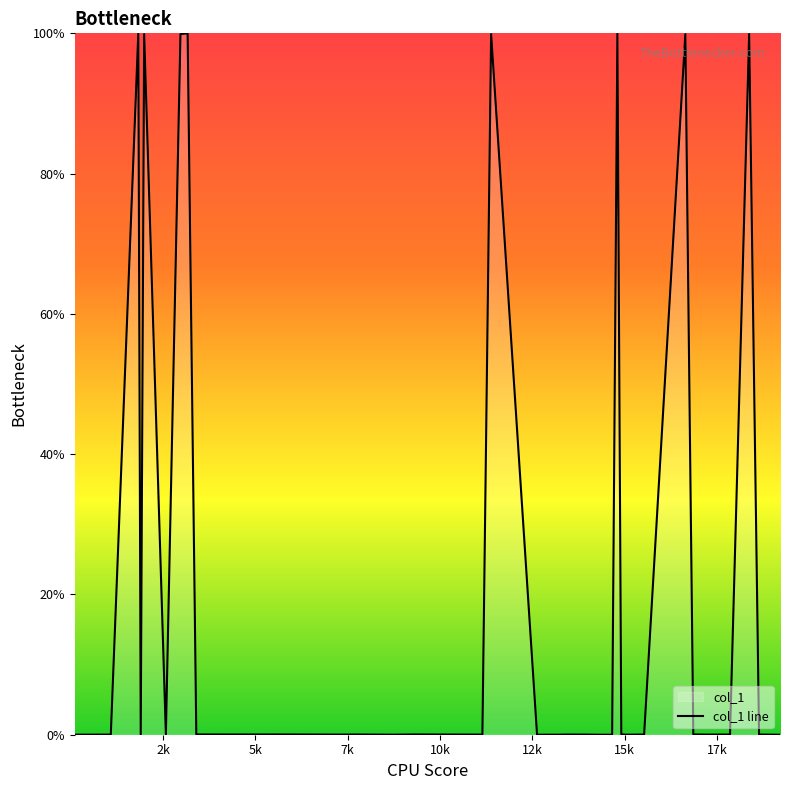

What is the maximum value shown in the chart?

100.0